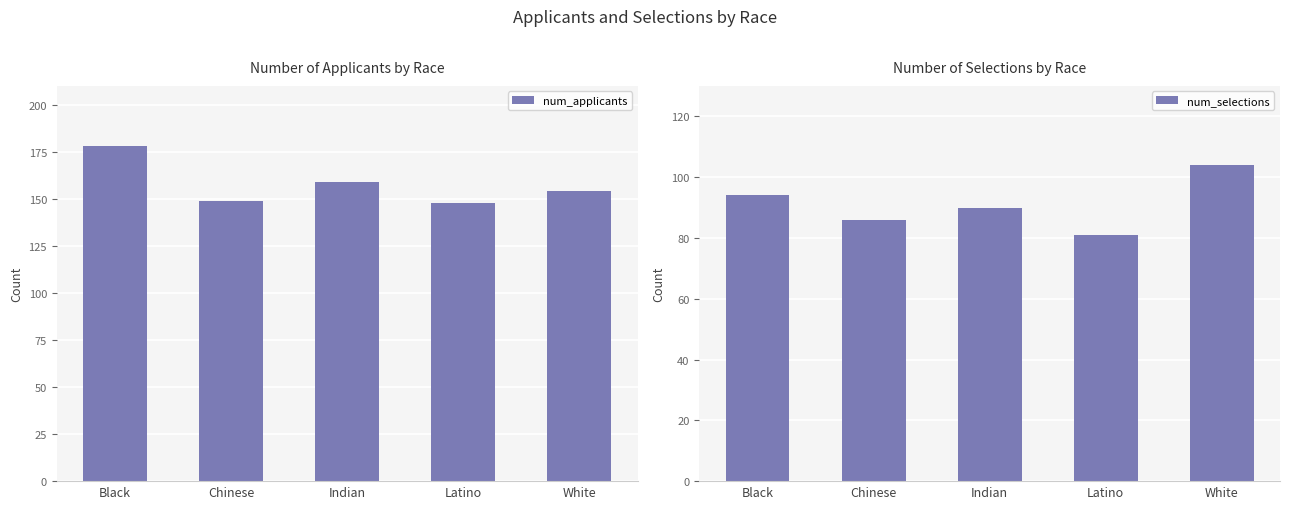

Reading left to right, what are all the values shown in this chart?

num_applicants: Black=178	Chinese=149	Indian=159	Latino=148	White=154
num_selections: Black=94	Chinese=86	Indian=90	Latino=81	White=104